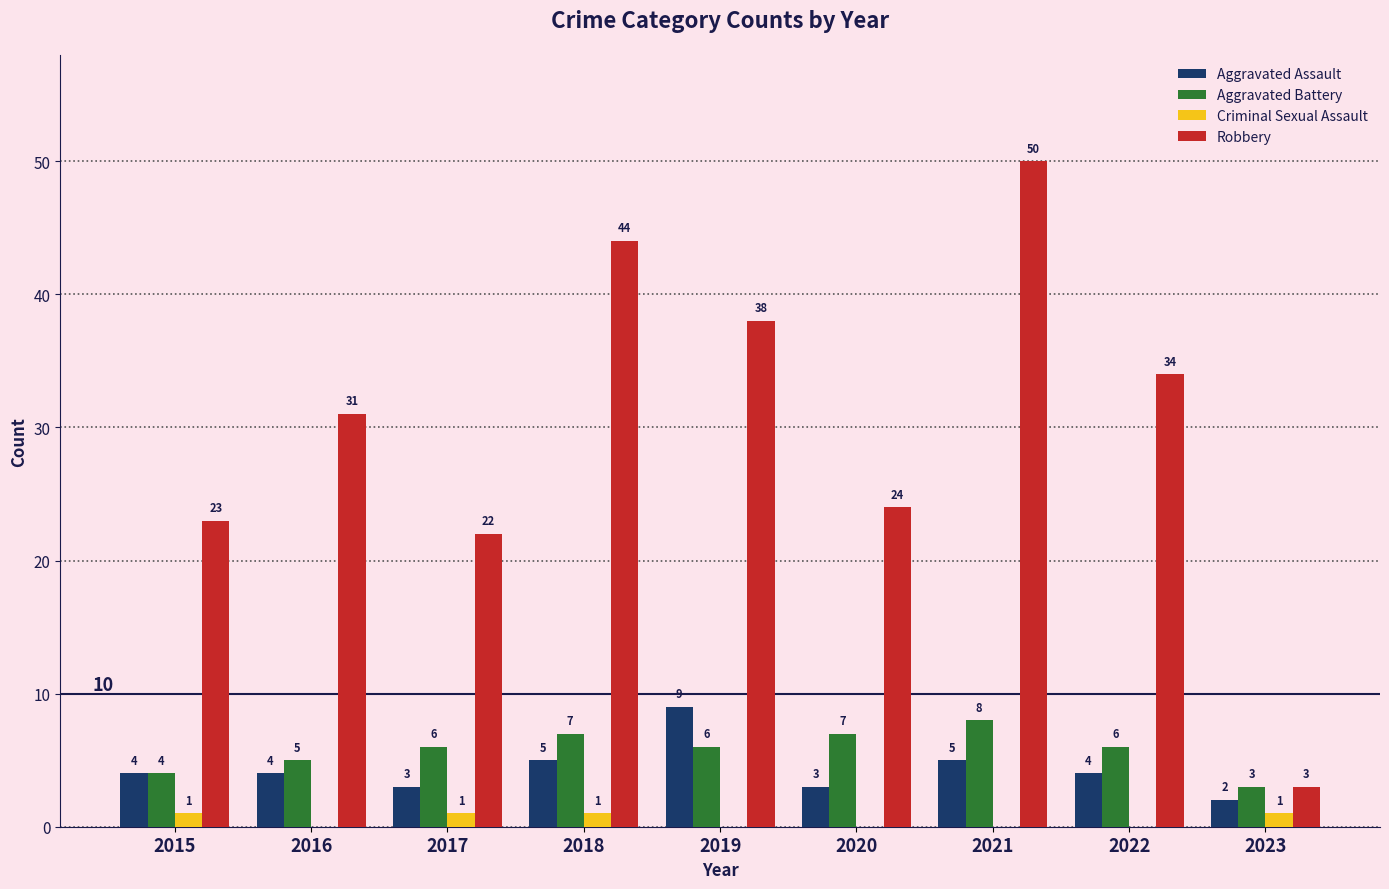

How many values in the Criminal Sexual Assault series exceed 0?

4